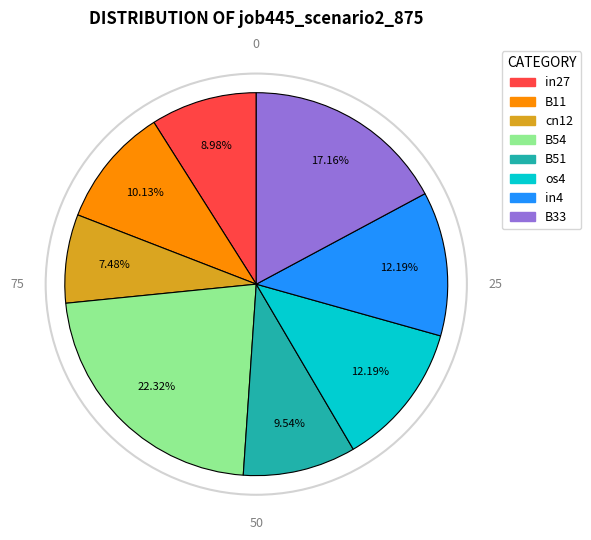

Which slice is the smallest?

cn12